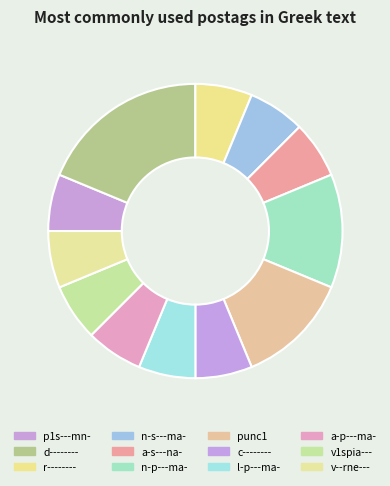

Which has a higher value, l-p---ma- or r--------?

l-p---ma-